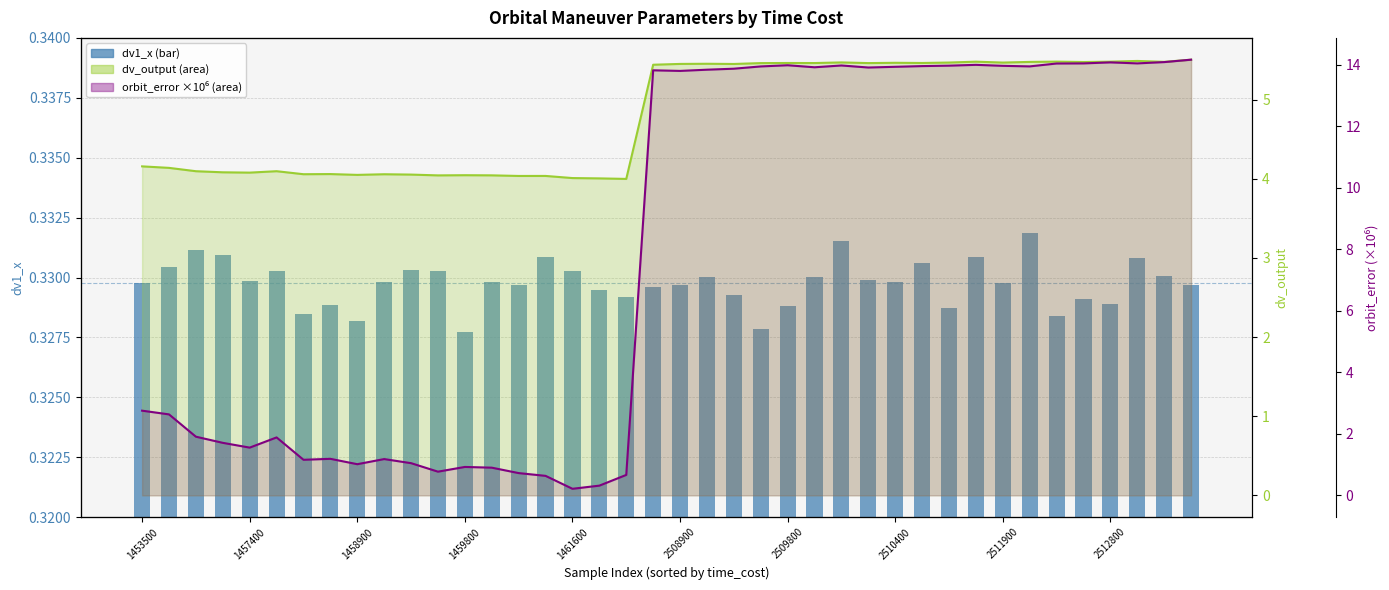

Which series has the largest range (max minus min)?

orbit_error (M)